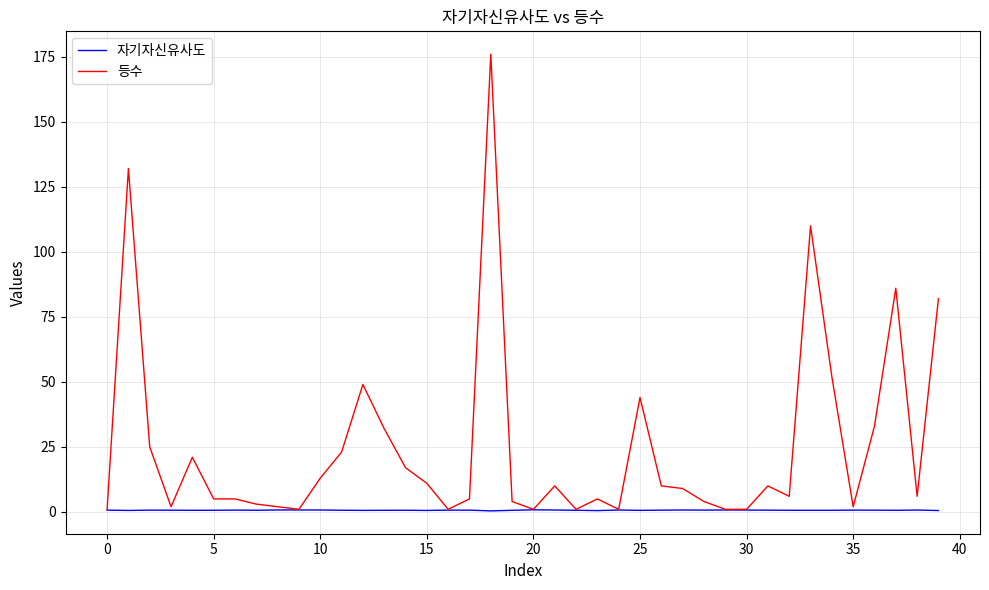

How many 자기자신유사도 values are between 0 and 1?

40